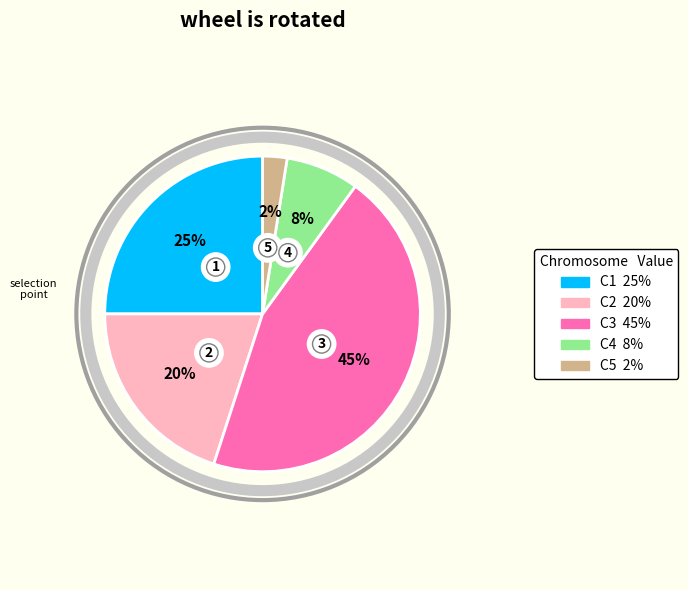

Count the number of slices in the pie.

5